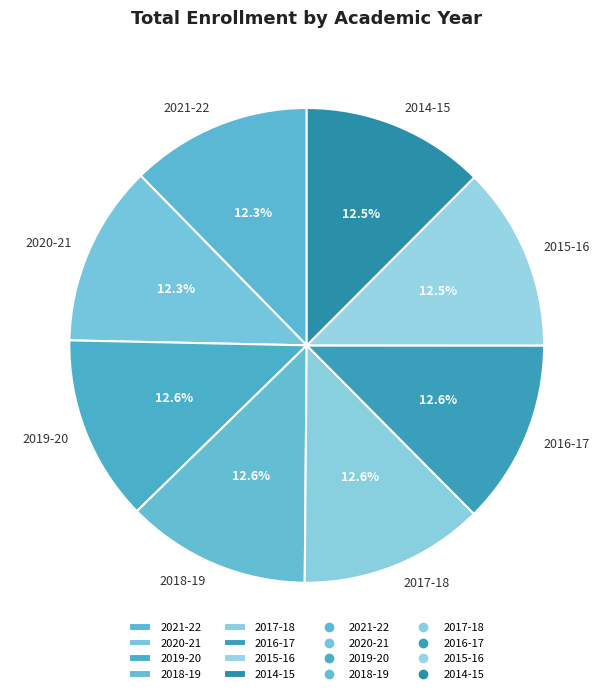

How many slices are in this pie chart?

8